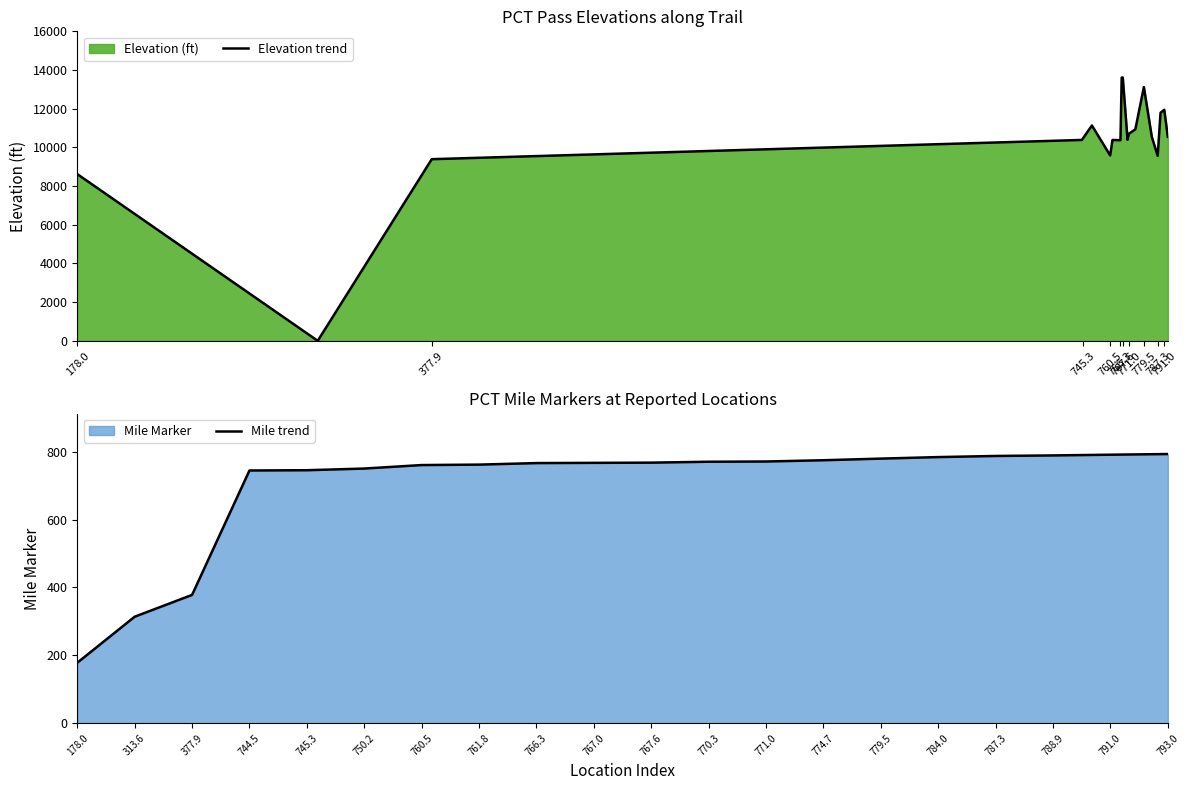

True or false: Mile trend has a value of 977.4 at 745.3.

False